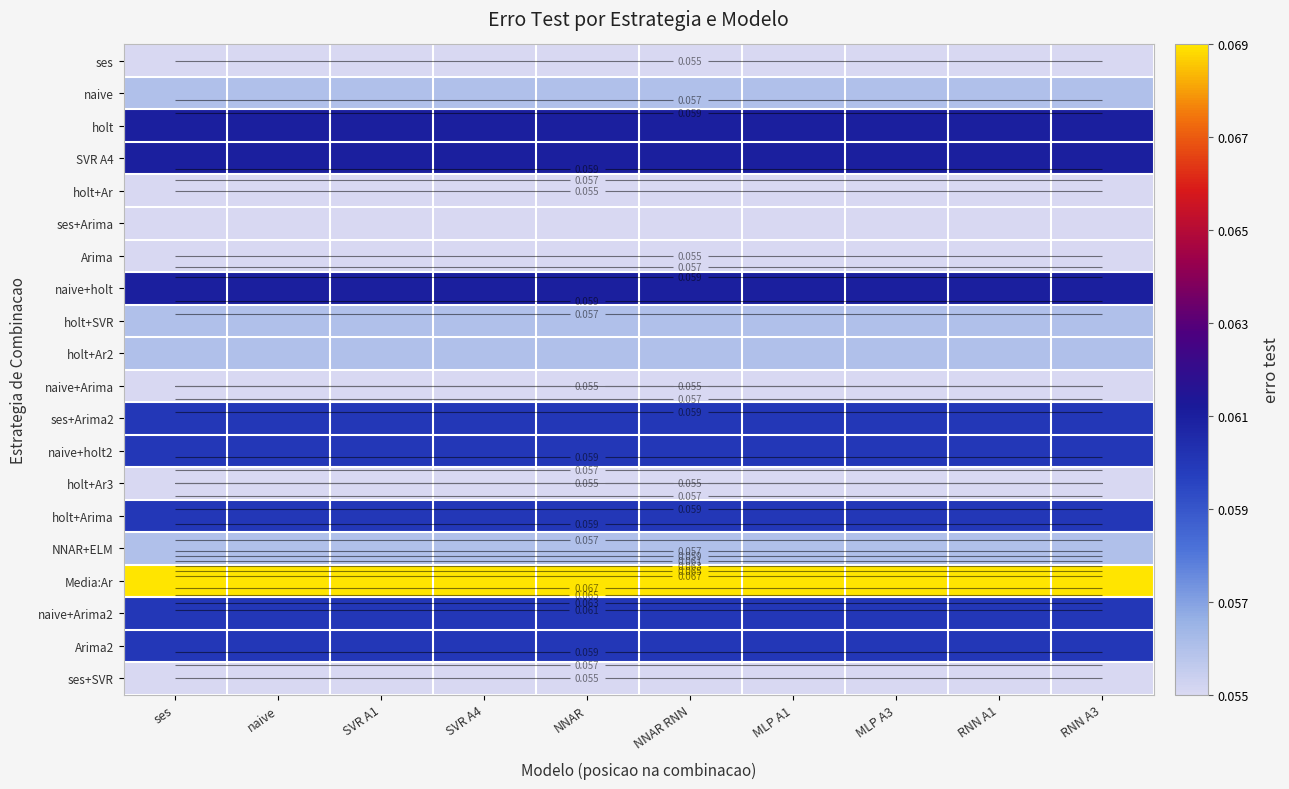

Is it true that naive+Arima2 equals 0.1 at RNN A3?

False